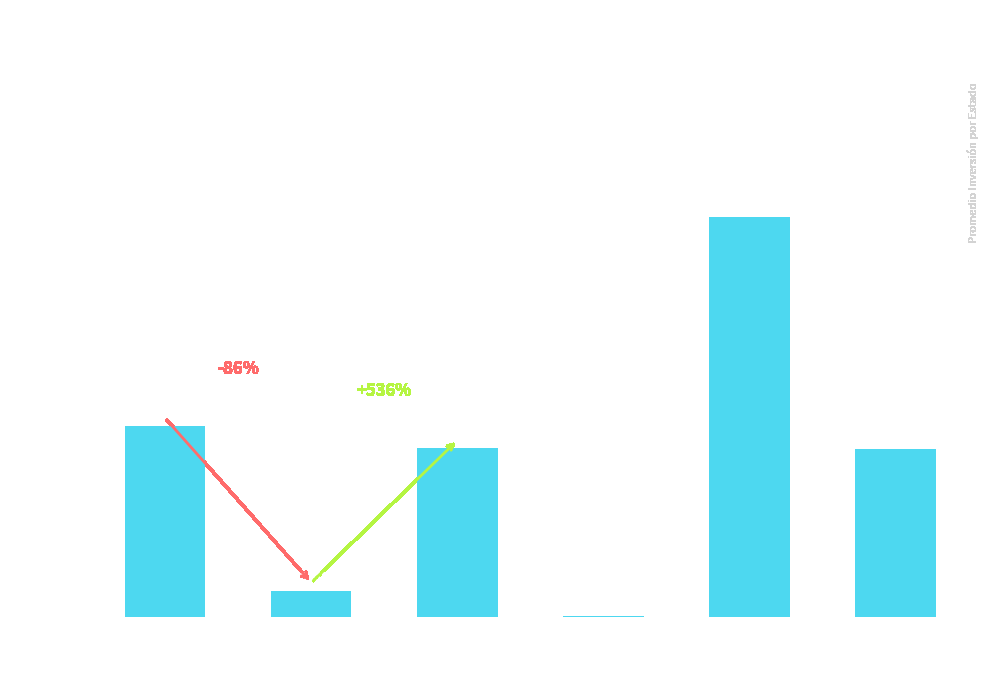

Approximately how many times larger is the value at Rechazado compared to Aprobado?

0.9